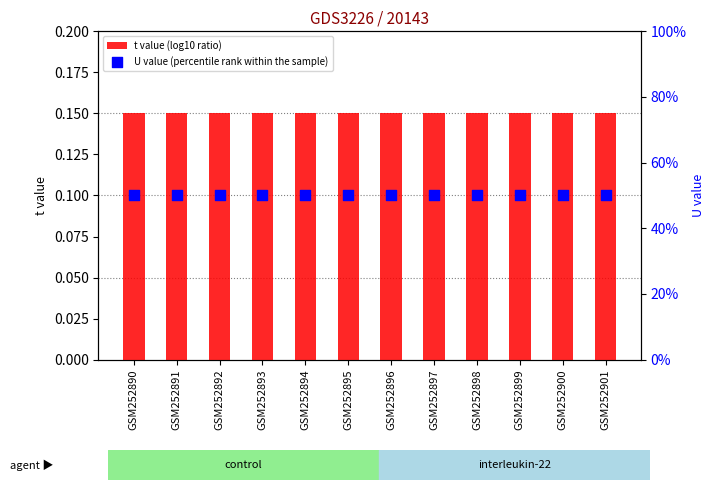

At how many categories does at least one series exceed 44?

12